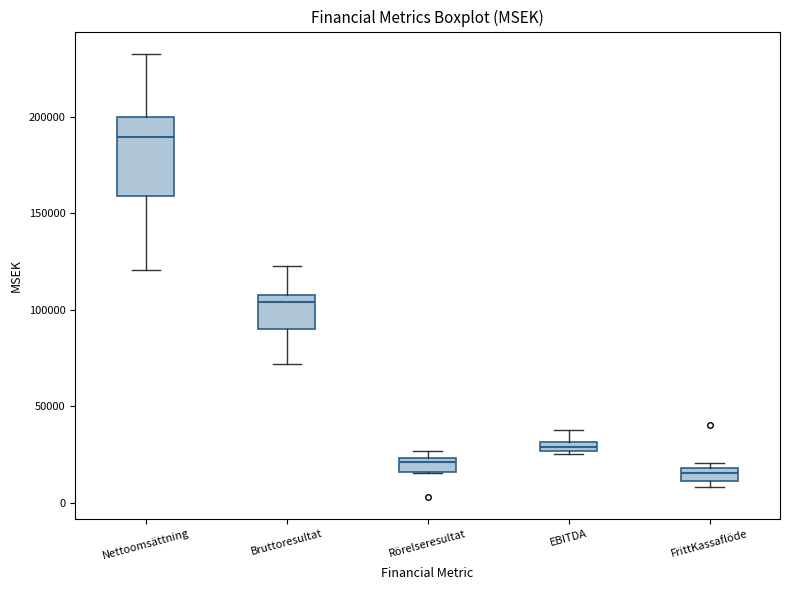

Which box is the tallest, from its lower edge to its upper edge?

Nettoomsättning